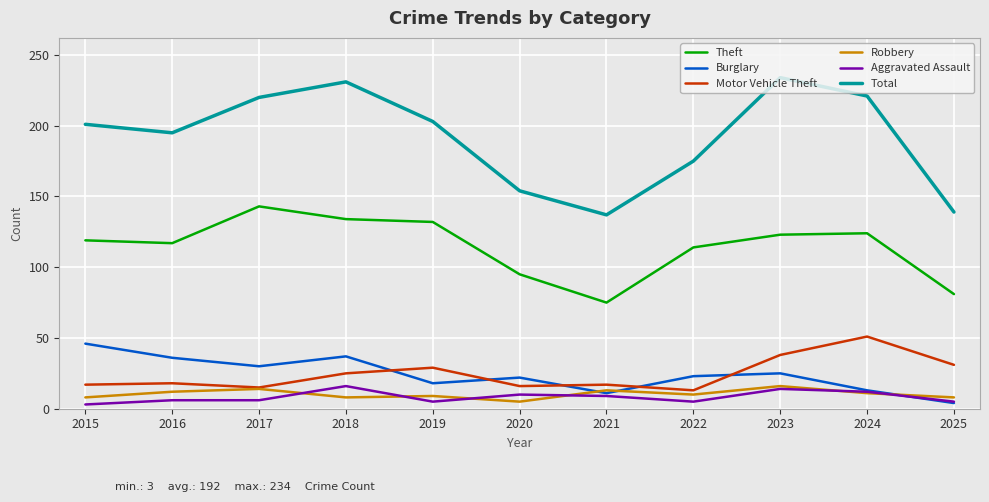

Does the chart have visible grid lines?

Yes